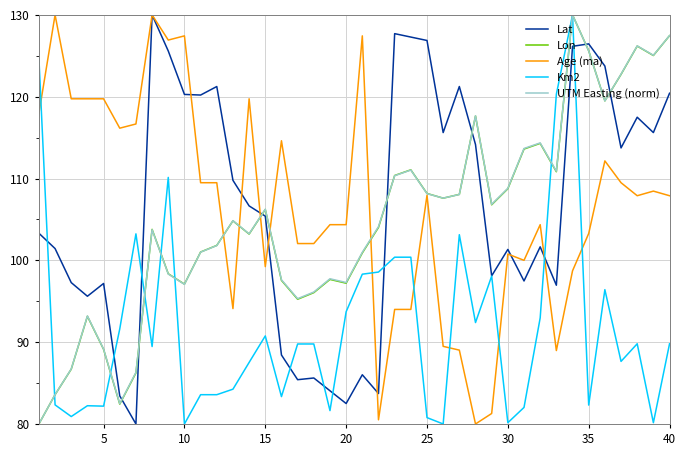

How many values in the Age (ma) series are below 107?

19